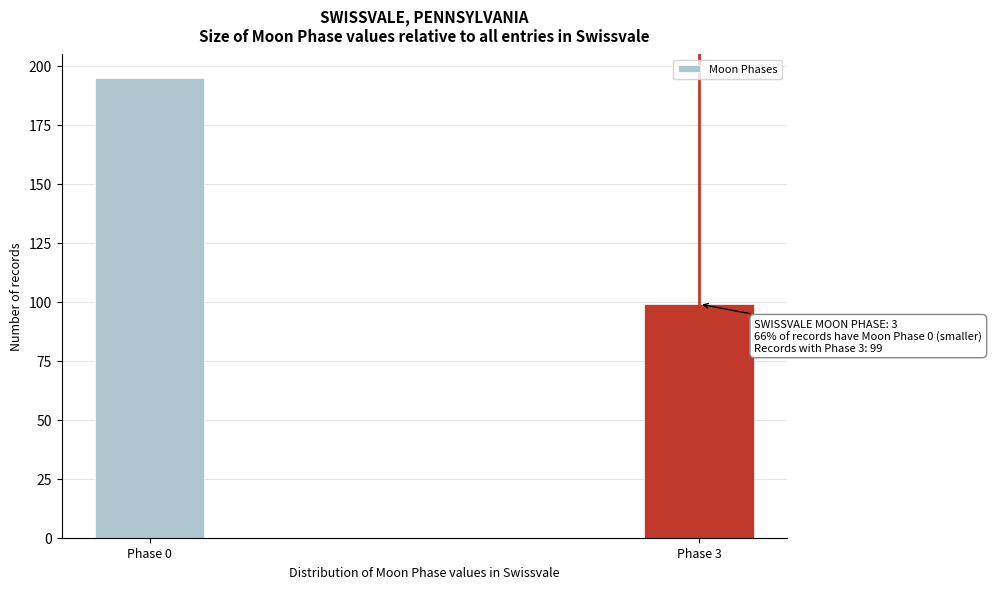

Reading left to right, list all the values displayed in this chart.

195	99